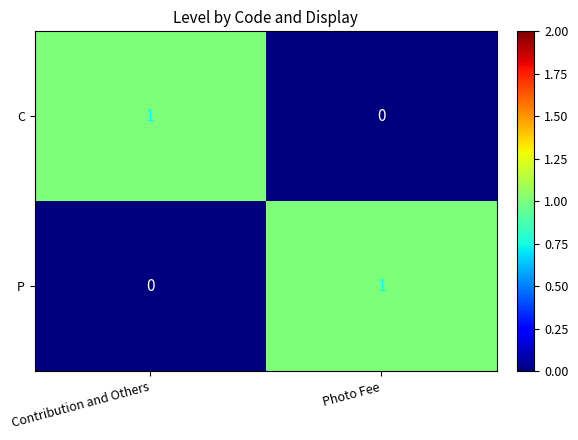

Rank the series at Photo Fee from highest to lowest value.

P, C